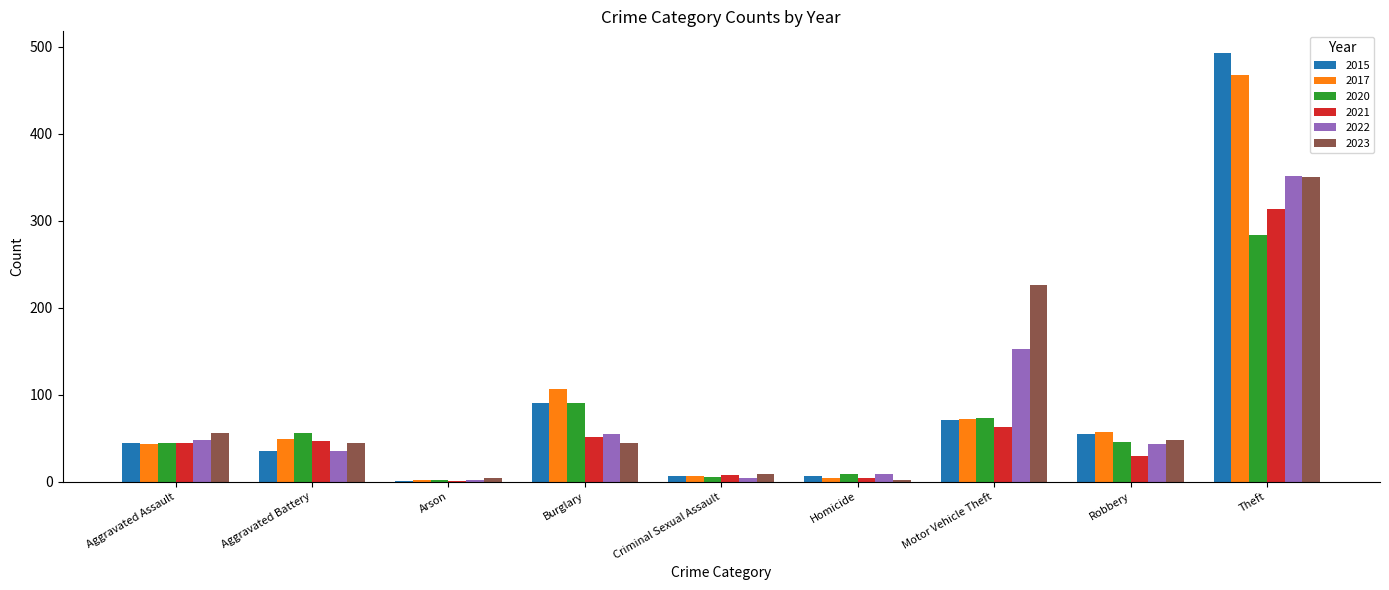

Where does the 2020 series first go above 46?

Aggravated Battery